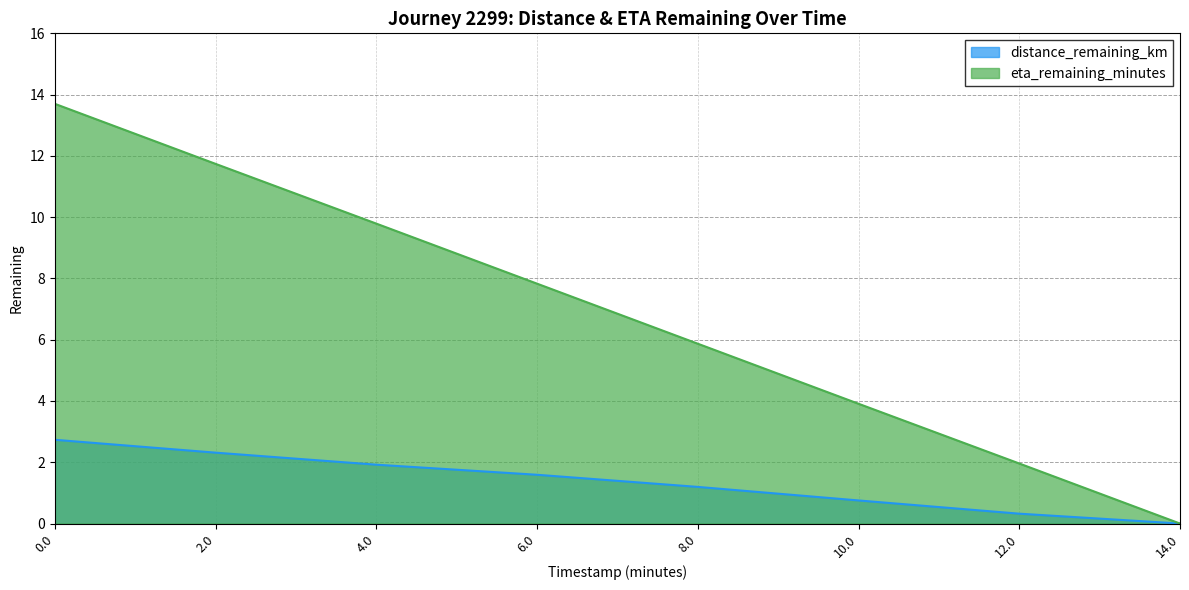

List the series in order of their peak value, lowest first.

distance_remaining_km, eta_remaining_minutes